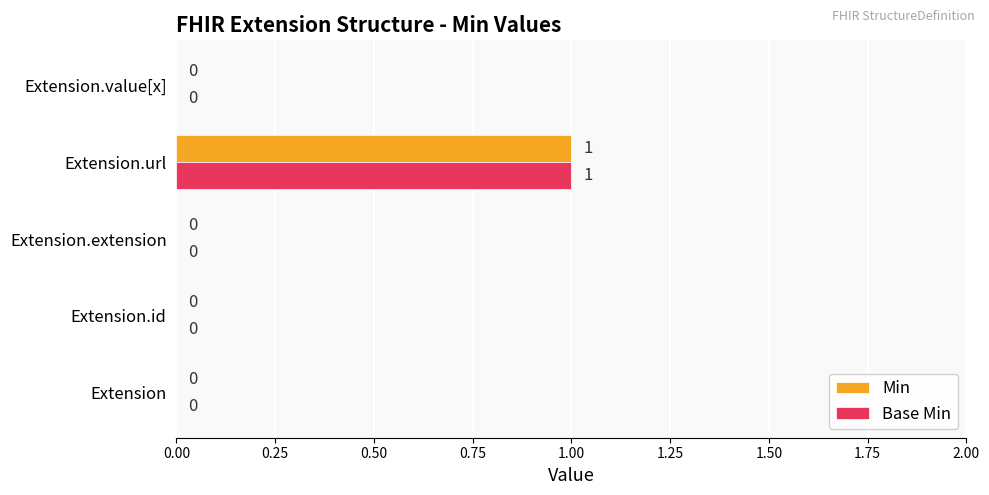

The Min series shows 0 at Extension.id. True or false?

True